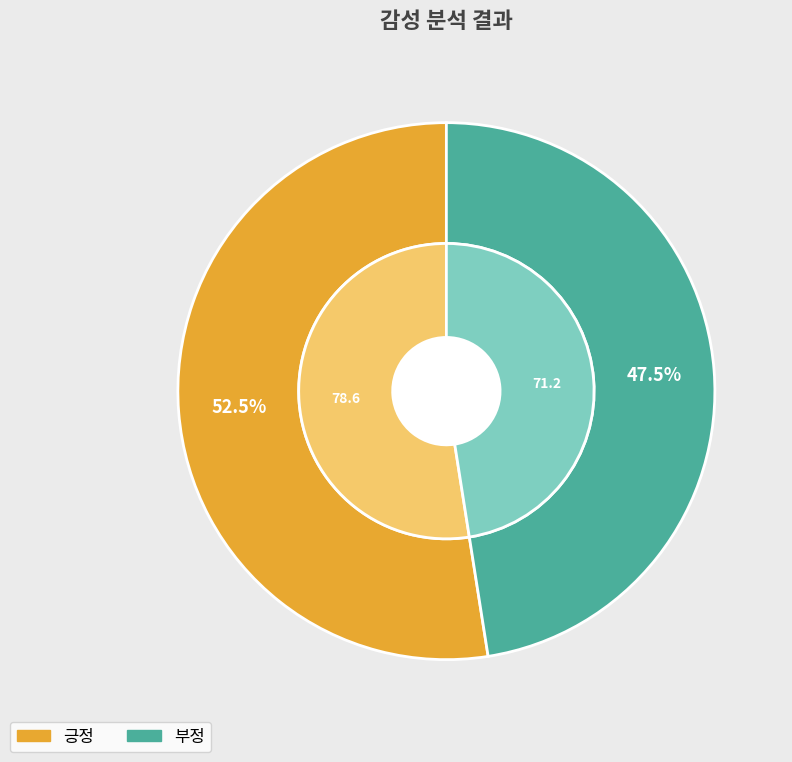

Rank the categories by value from lowest to highest.

부정, 긍정